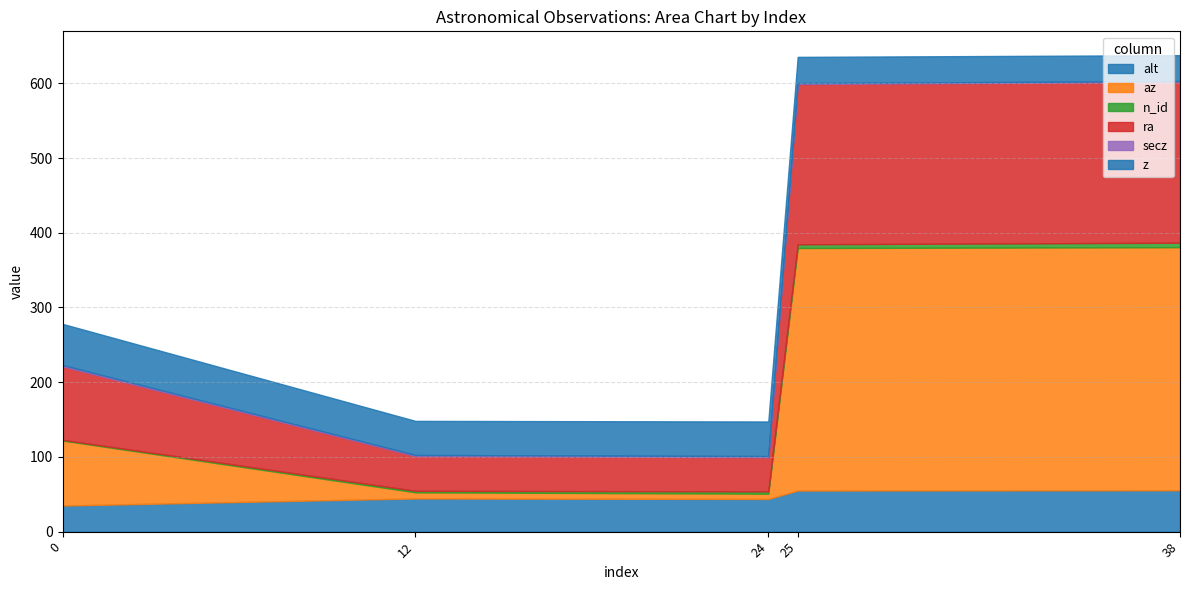

In az, how many points are lower than both neighbors (excluding endpoints)?

1